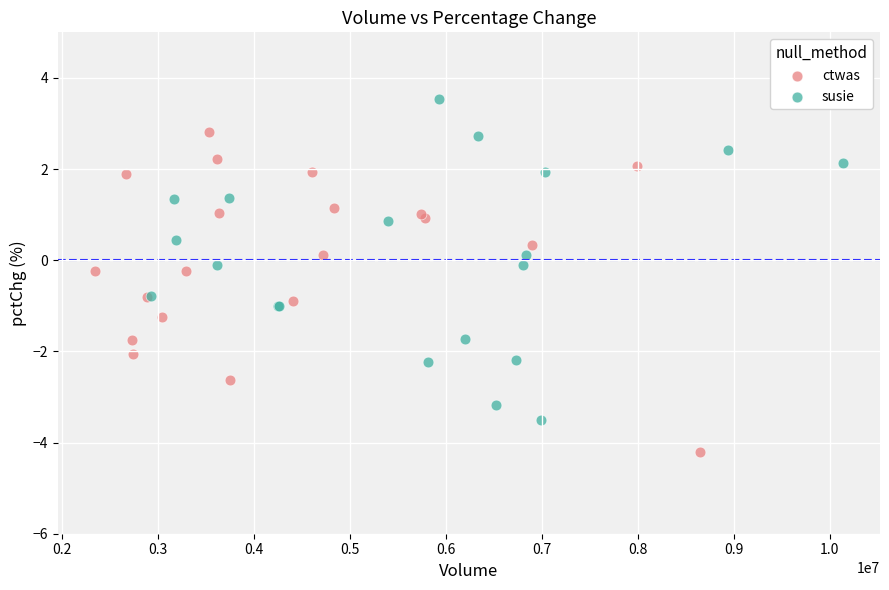

Which series contains the highest Y value?

susie